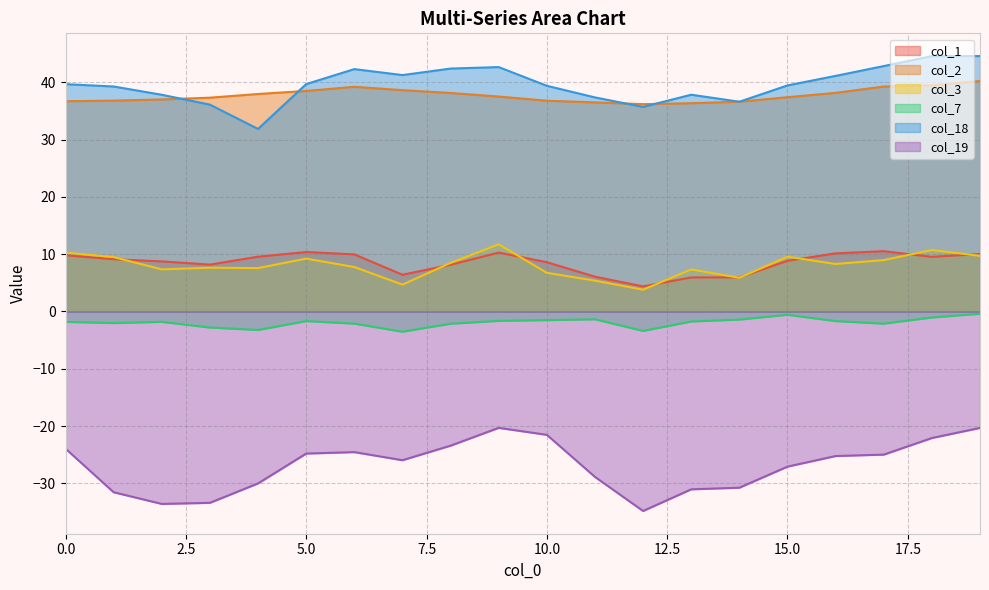

True or false: col_2 has more than 1 points higher than both neighbors.

False